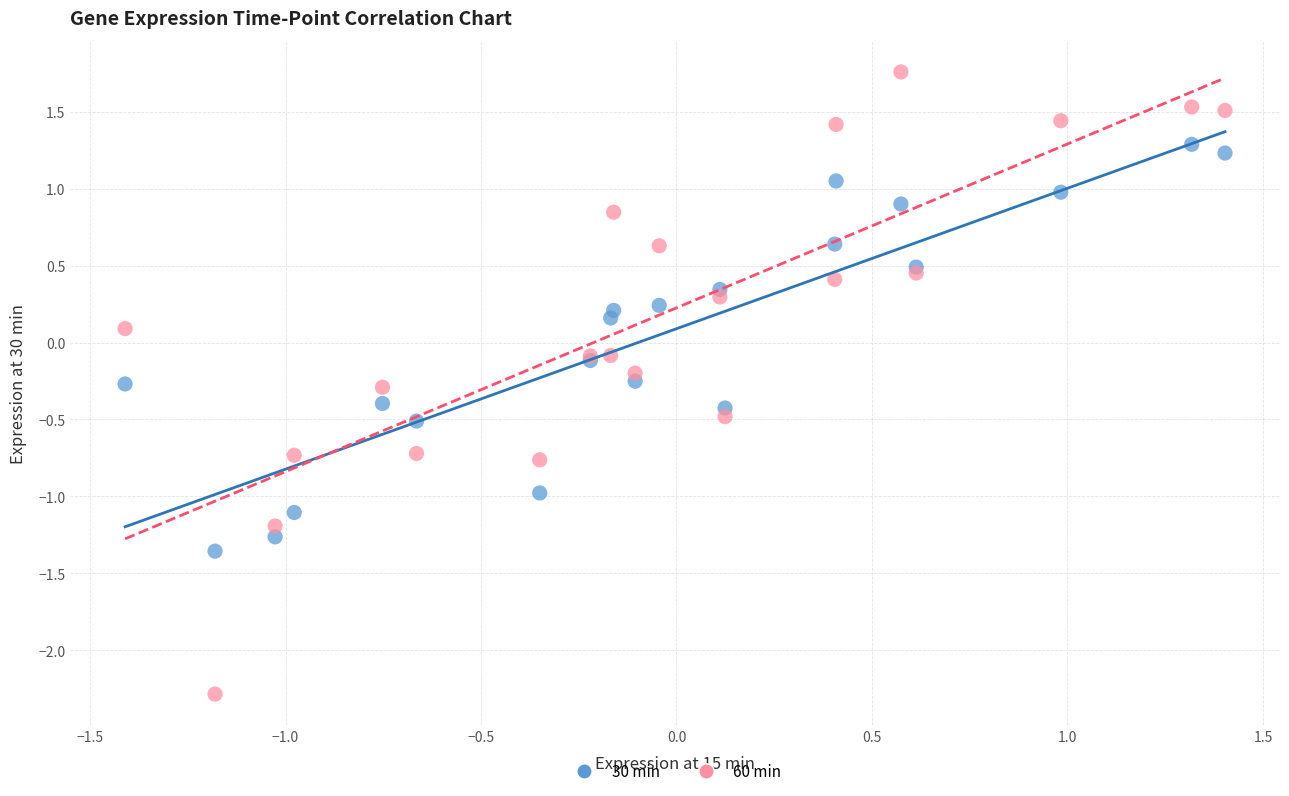

Which series has the widest spread of Y values?

60 min